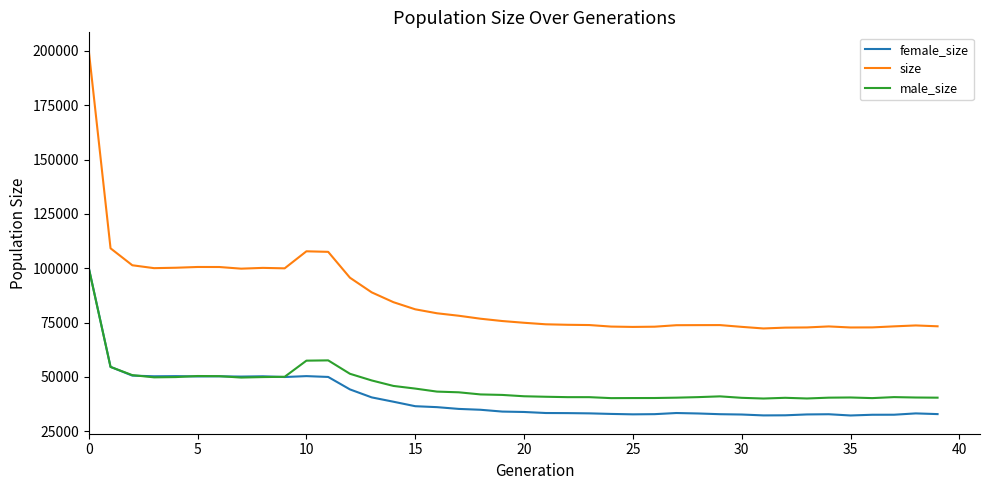

What is the greatest value displayed?

200159